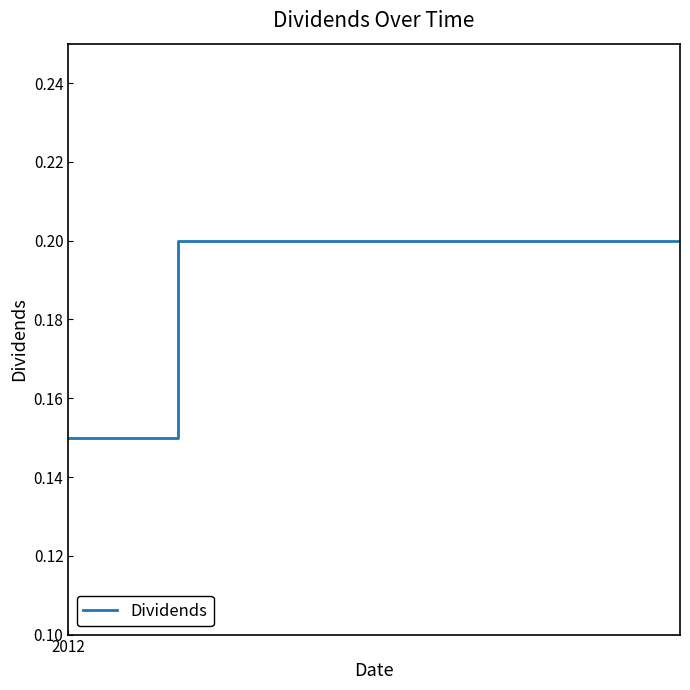

How many lines are shown in the chart?

1